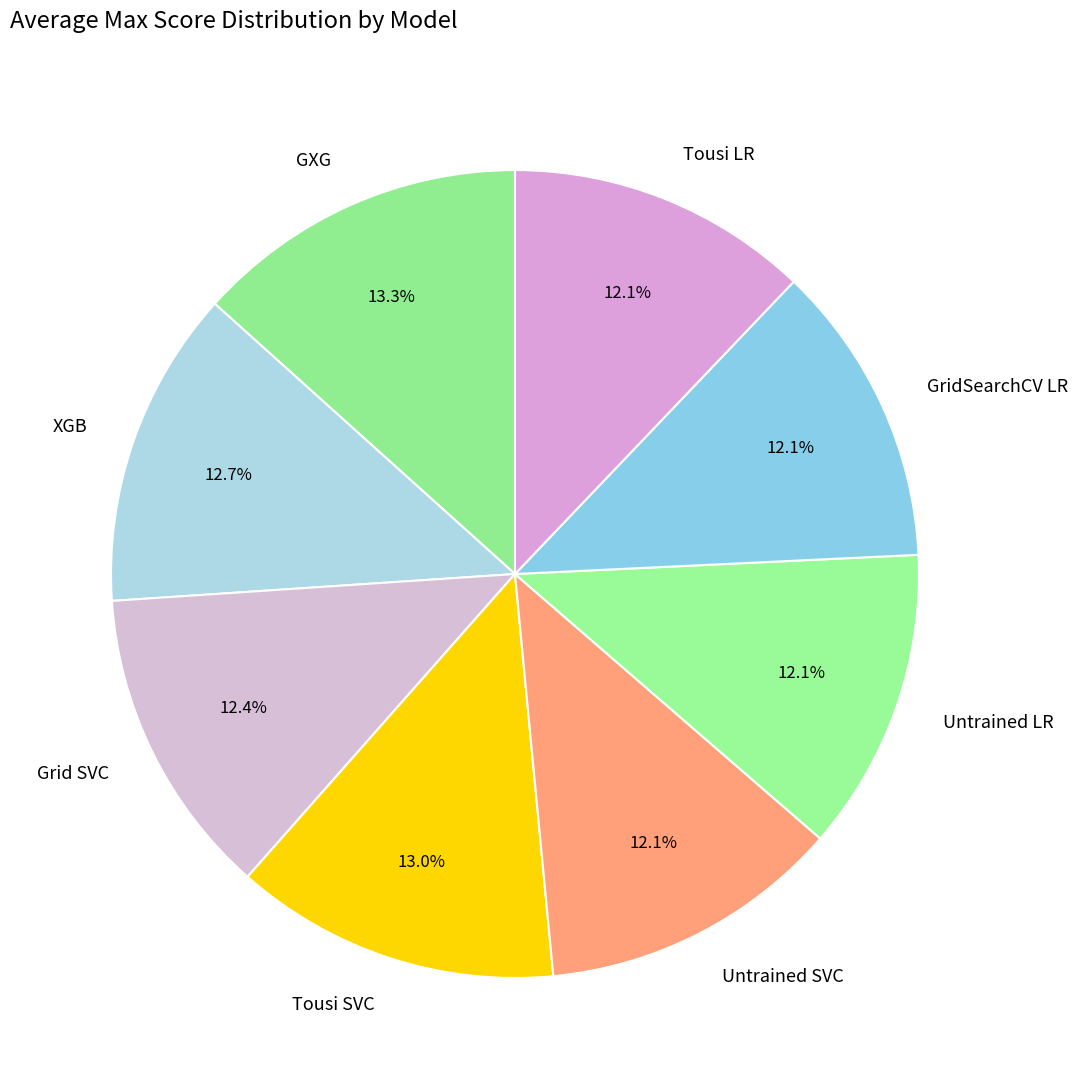

Is there any slice that represents more than half of the pie?

No